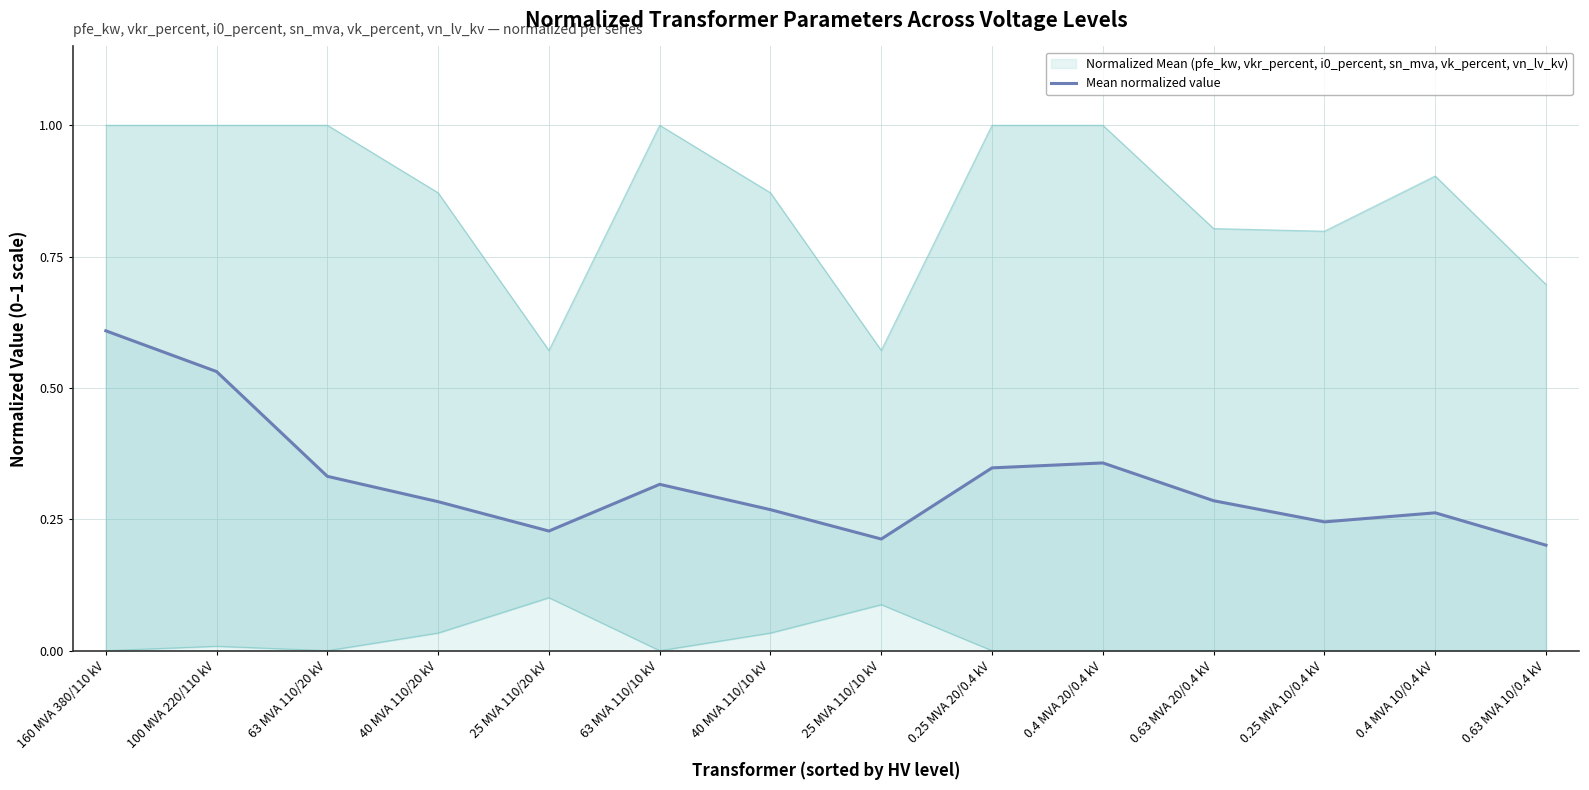

The value of Mean normalized value at 160 MVA 380/110 kV is 0.6. True or false?

True